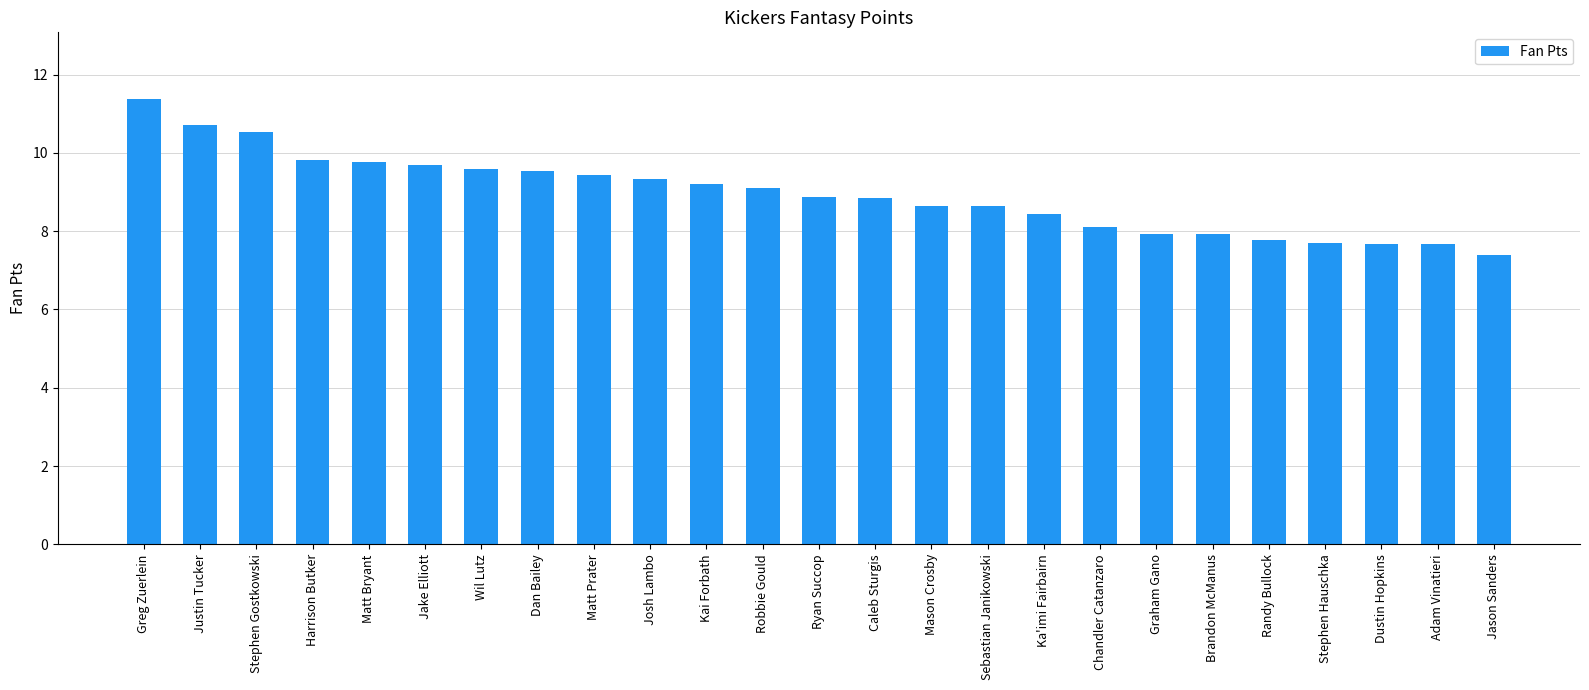

What is the difference between the maximum and second lowest values?

3.7